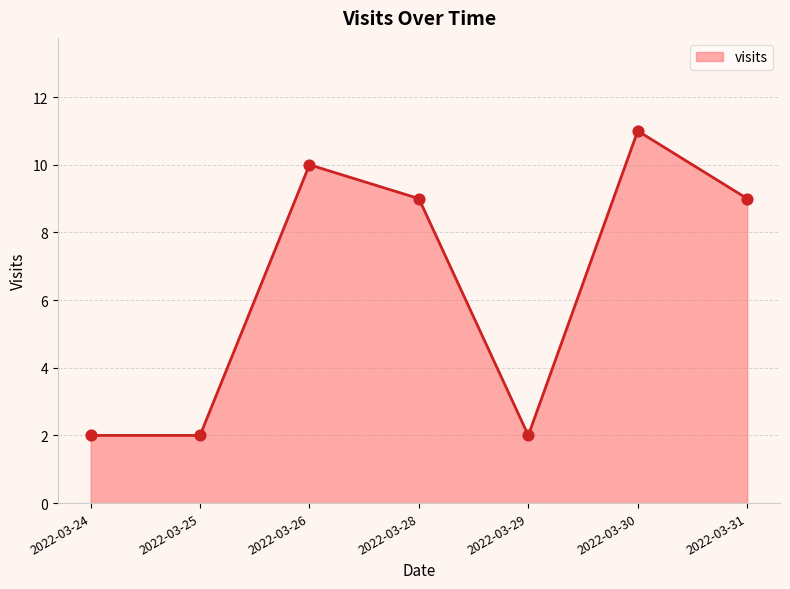

What is the change in value from 2022-03-24 to 2022-03-28?

+7